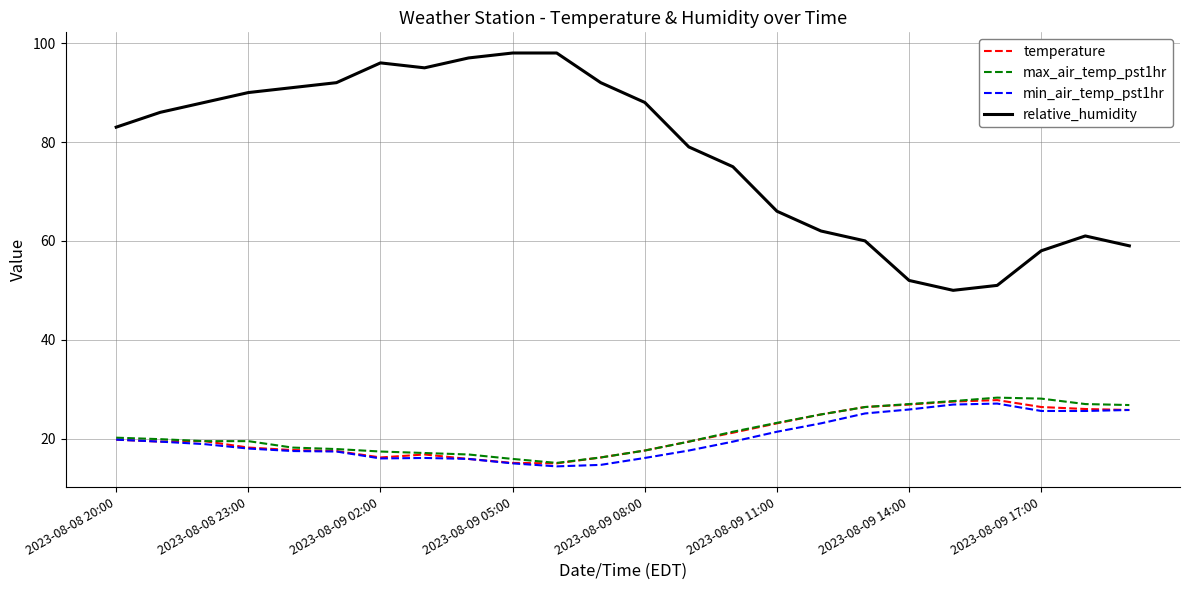

True or false: relative_humidity and min_air_temp_pst1hr intersect in this chart.

False